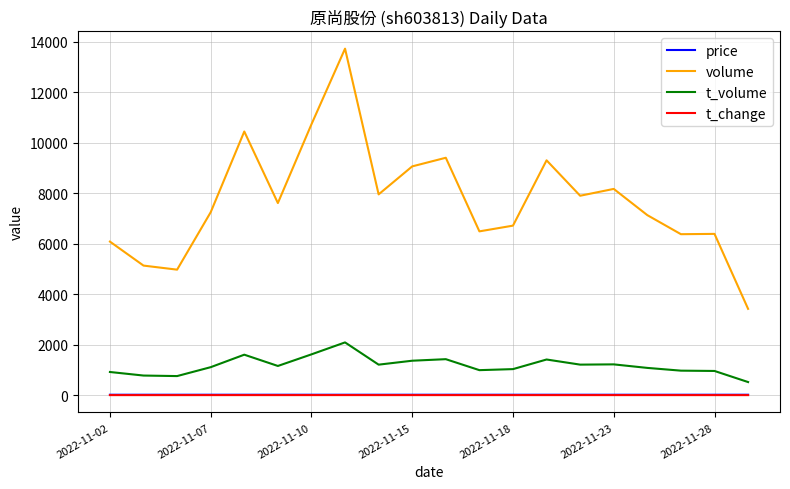

Which series has the largest range (max minus min)?

volume